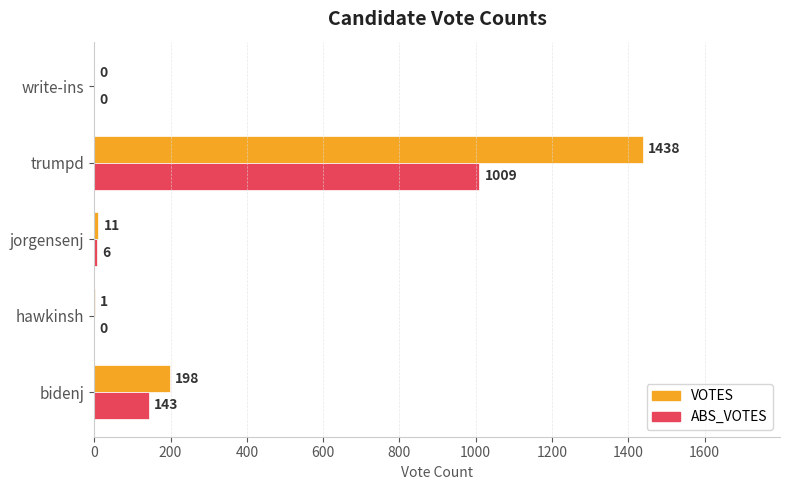

What is the maximum value shown in the chart?

1438